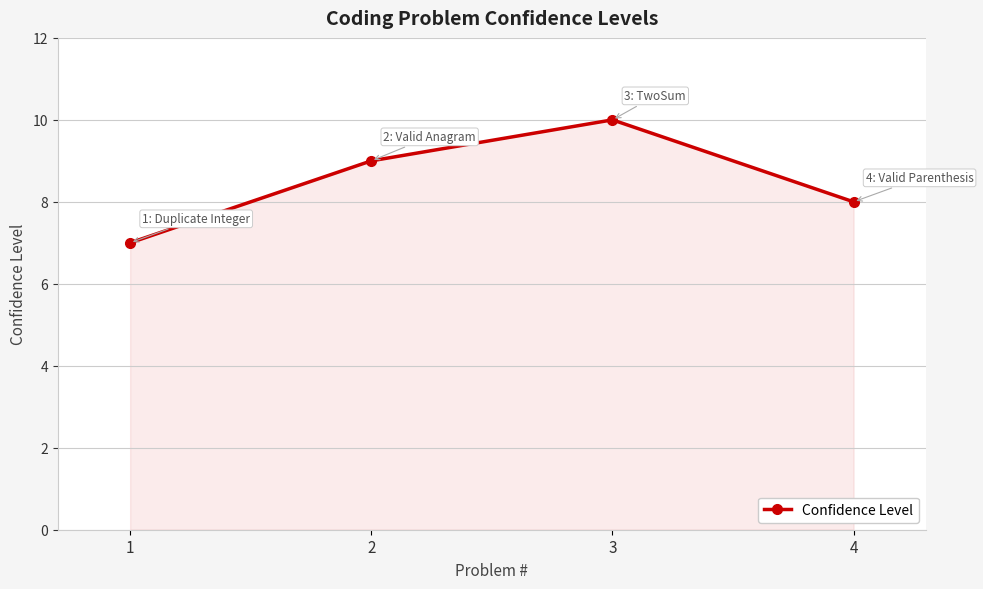

What is the difference between the values at 1 and 2?

2